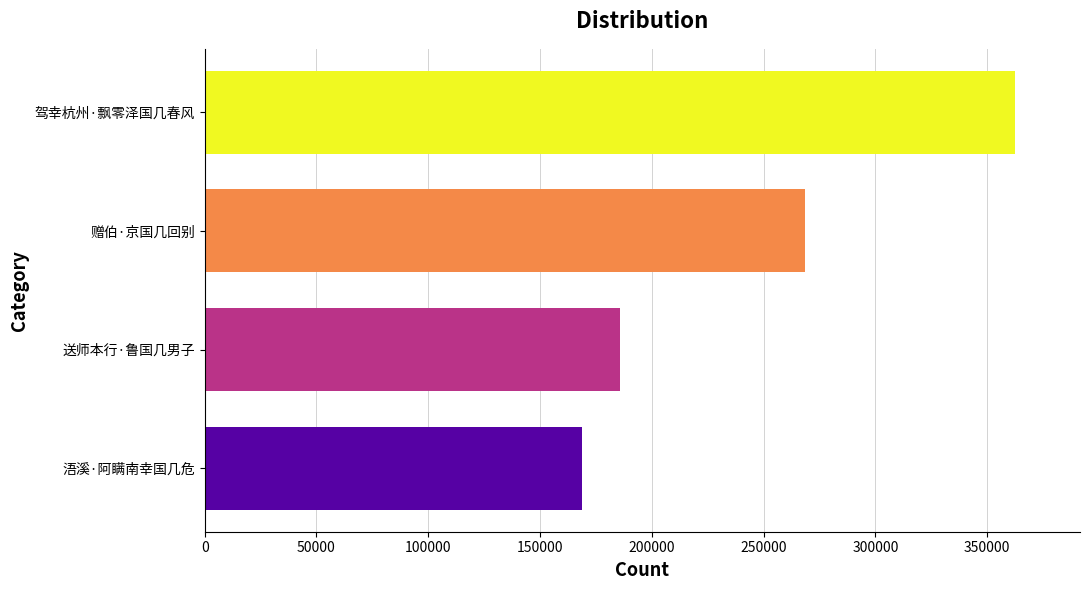

Reading top to bottom, extract all data points from this chart.

驾幸杭州·飘零泽国几春风=362489	赠伯·京国几回别=268511	送师本行·鲁国几男子=185640	浯溪·阿瞒南幸国几危=168712